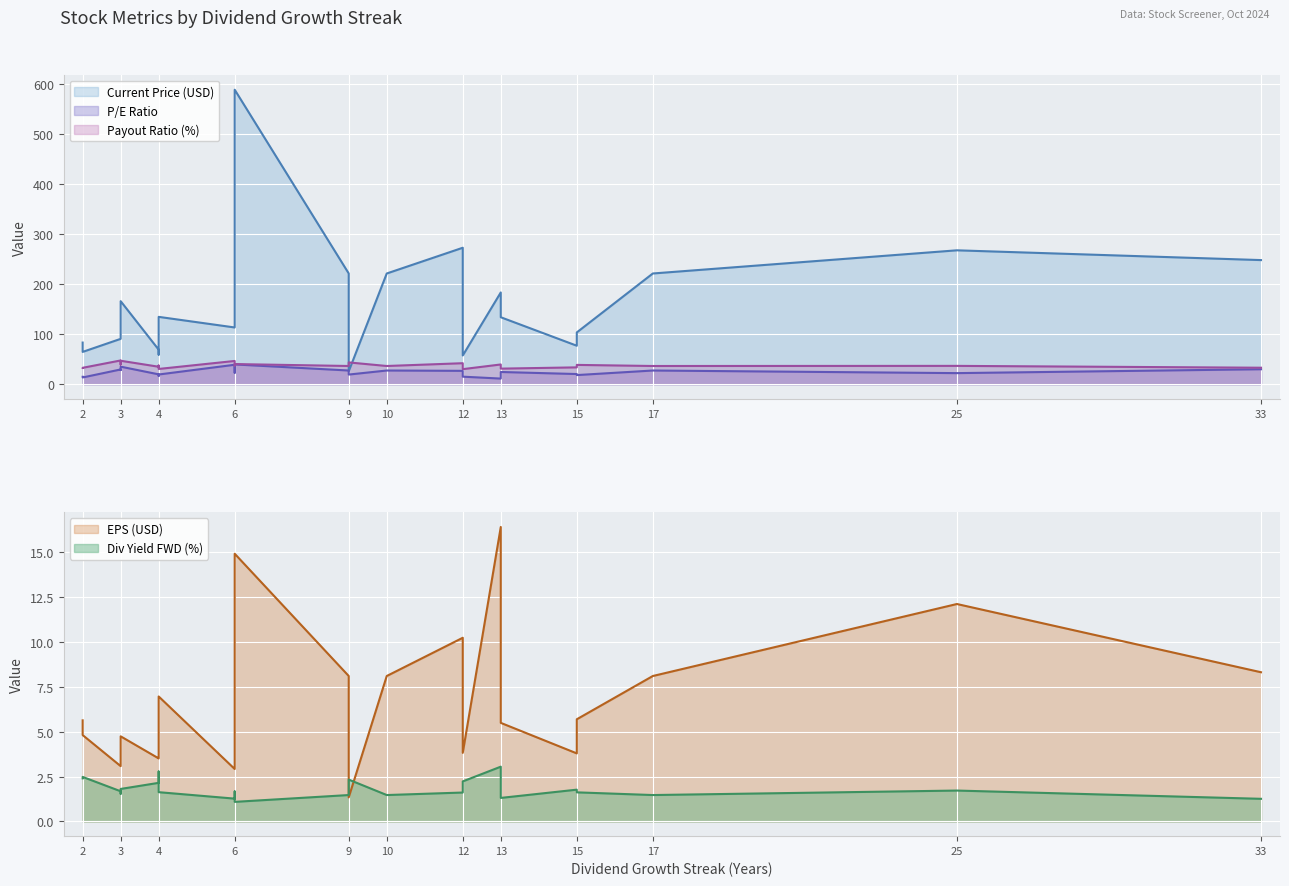

Does the chart display data point markers on the line(s)?

No